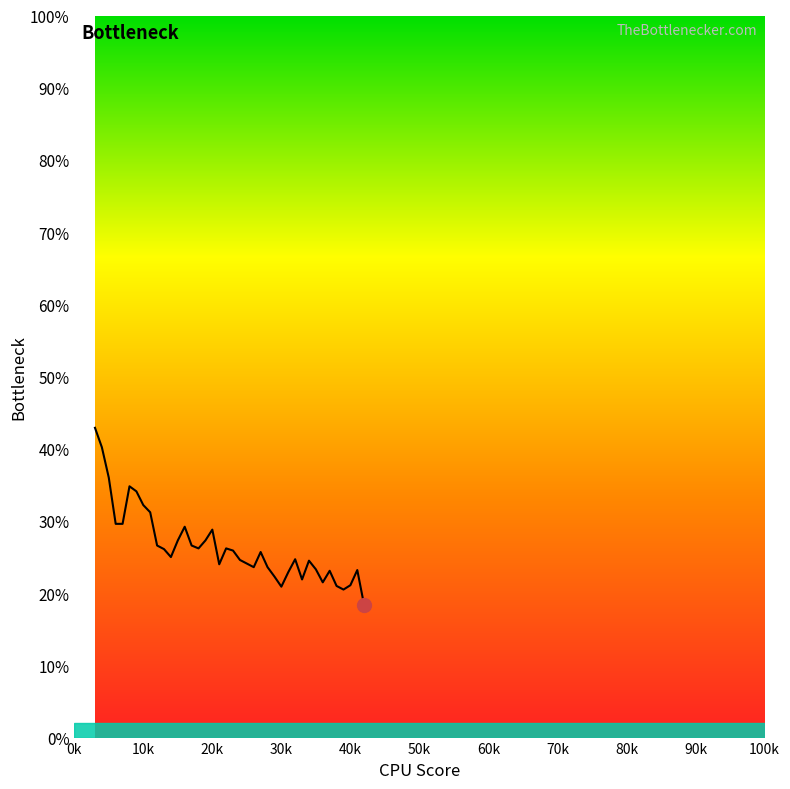

Reading left to right, list all the values displayed in this chart.

0.4	0.4	0.4	0.3	0.3	0.3	0.3	0.3	0.3	0.3	0.3	0.2	0.3	0.3	0.3	0.3	0.3	0.3	0.2	0.3	0.3	0.2	0.2	0.2	0.3	0.2	0.2	0.2	0.2	0.2	0.2	0.2	0.2	0.2	0.2	0.2	0.2	0.2	0.2	0.2